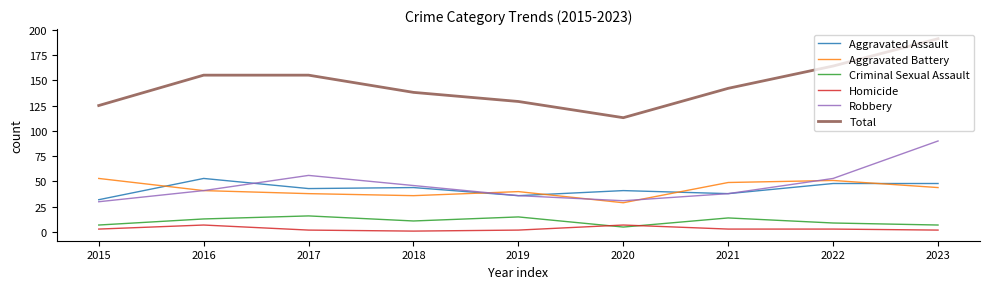

Rank the series at 2017 from highest to lowest value.

Total, Robbery, Aggravated Assault, Aggravated Battery, Criminal Sexual Assault, Homicide